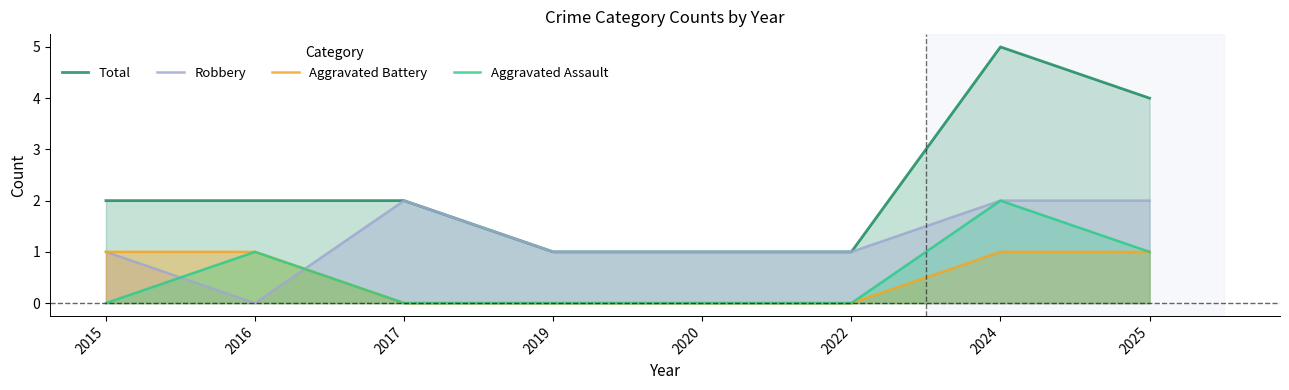

Read the Aggravated Battery value at 2015.

1